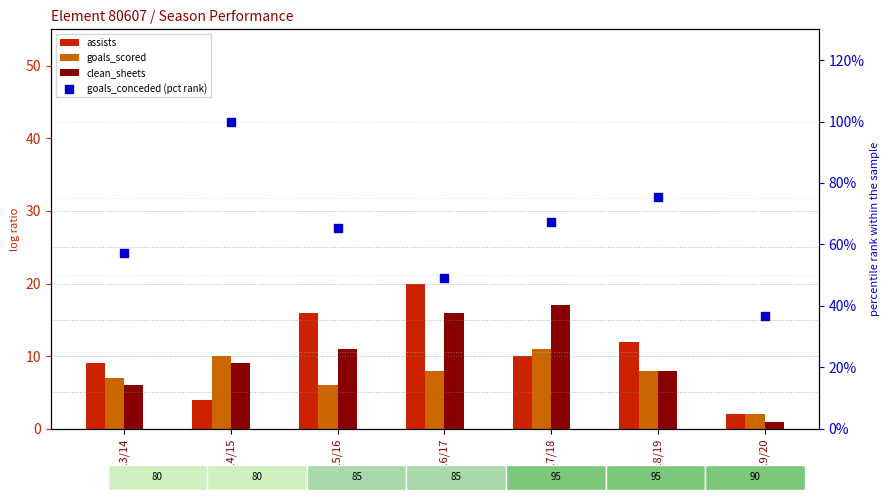

What are all the series names shown in the legend?

assists, goals_scored, clean_sheets, goals_conceded (pct rank)